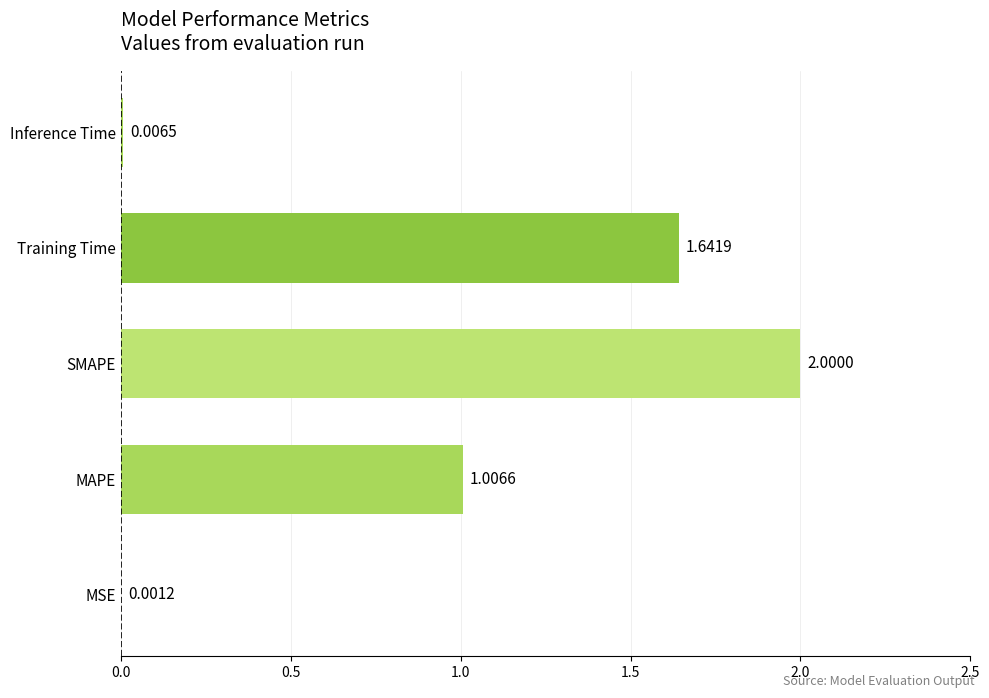

At which category does the chart reach its peak across all series?

SMAPE